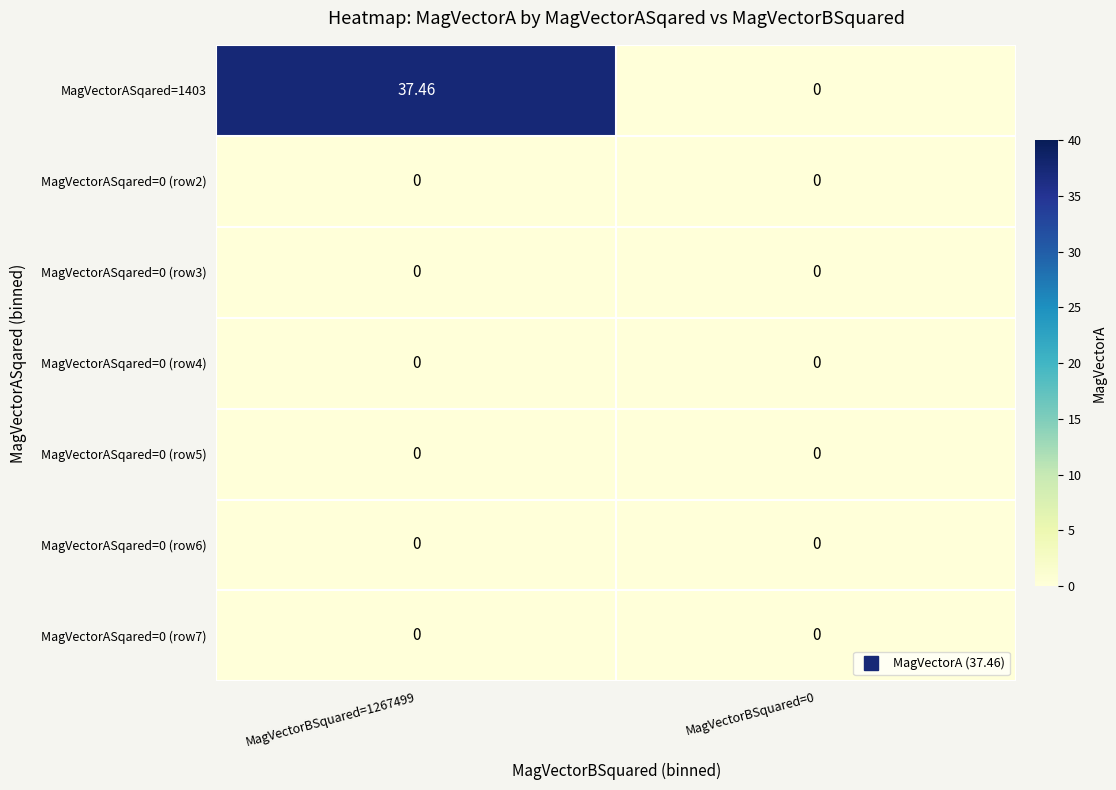

Which series has the largest total across all categories?

MagVectorASqared=1403